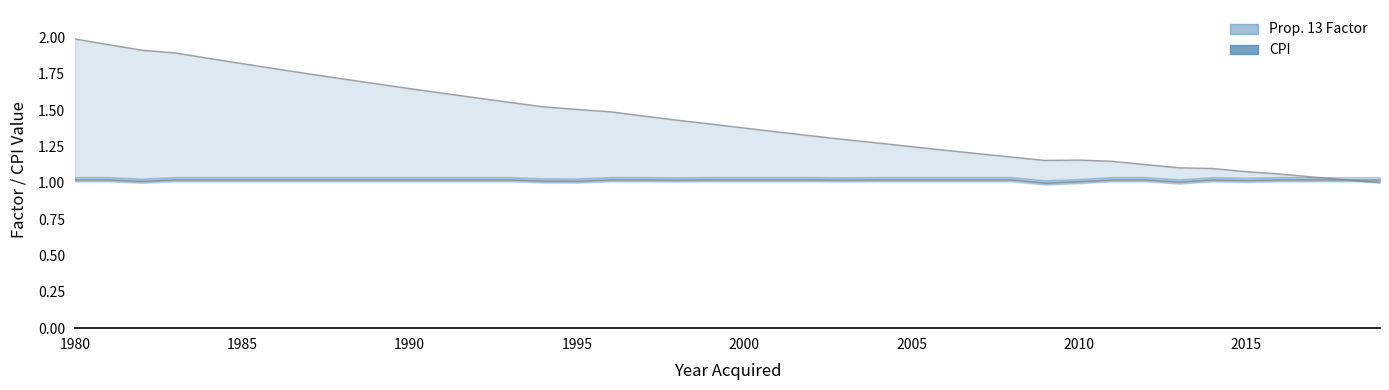

Which has a higher value, 2005 or 1998?

1998